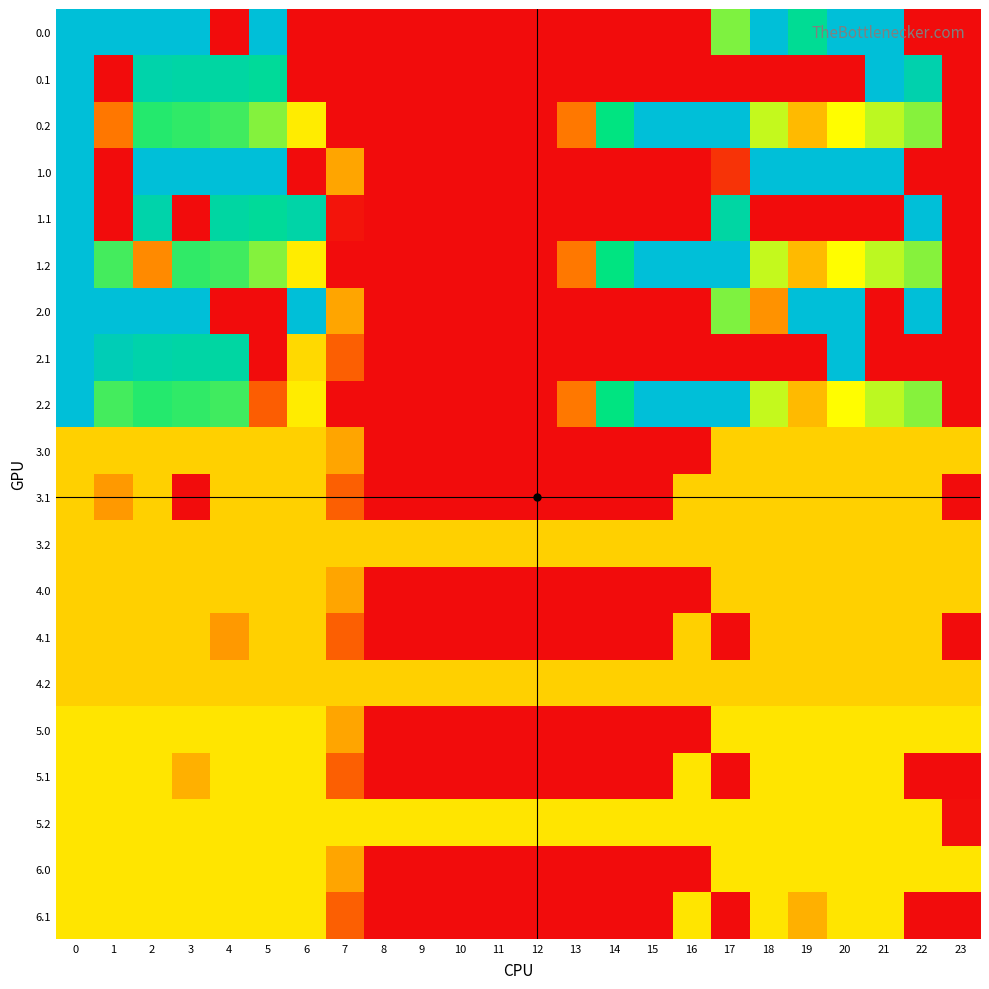

Reading left to right, transcribe all the data shown in this chart.

0.0: 0=400.0	1=400.0	2=400.0	3=400.0	4=0.0	5=400.0	6=0.0	7=0.0	8=0.0	9=0.0	10=0.0	11=0.0	12=0.0	13=0.0	14=0.0	15=0.0	16=0.0	17=250.3	18=400.0	19=324.0	20=400.0	21=400.0	22=0.0	23=0.0
0.1: 0=400.0	1=0.0	2=347.9	3=342.7	4=339.6	5=329.5	6=0.0	7=0.0	8=0.0	9=0.0	10=0.0	11=0.0	12=0.0	13=0.0	14=0.0	15=0.0	16=0.0	17=0.0	18=0.0	19=0.0	20=0.0	21=400.0	22=350.9	23=0.0
0.2: 0=400.0	1=103.7	2=285.5	3=281.0	4=274.4	5=248.1	6=187.1	7=0.0	8=0.0	9=0.0	10=0.0	11=0.0	12=0.0	13=104.4	14=301.9	15=400.0	16=400.0	17=400.0	18=223.1	19=151.1	20=199.2	21=226.4	22=247.4	23=0.0
1.0: 0=400.0	1=0.0	2=400.0	3=400.0	4=400.0	5=400.0	6=0.0	7=136.4	8=0.0	9=0.0	10=0.0	11=0.0	12=0.0	13=0.0	14=0.0	15=0.0	16=0.0	17=37.9	18=400.0	19=400.0	20=400.0	21=400.0	22=0.0	23=0.0
1.1: 0=400.0	1=0.0	2=347.9	3=0.0	4=339.6	5=329.5	6=345.2	7=8.2	8=0.0	9=0.0	10=0.0	11=0.0	12=0.0	13=0.0	14=0.0	15=0.0	16=0.0	17=340.1	18=0.0	19=0.0	20=0.0	21=0.0	22=400.0	23=0.0
1.2: 0=400.0	1=272.7	2=116.5	3=281.0	4=274.4	5=248.1	6=187.1	7=0.0	8=0.0	9=0.0	10=0.0	11=0.0	12=0.0	13=104.4	14=301.9	15=400.0	16=400.0	17=400.0	18=223.1	19=151.1	20=199.2	21=226.4	22=247.4	23=0.0
2.0: 0=400.0	1=400.0	2=400.0	3=400.0	4=0.0	5=0.0	6=400.0	7=136.4	8=0.0	9=0.0	10=0.0	11=0.0	12=0.0	13=0.0	14=0.0	15=0.0	16=0.0	17=250.3	18=122.9	19=400.0	20=400.0	21=0.0	22=400.0	23=0.0
2.1: 0=400.0	1=361.1	2=347.9	3=342.7	4=339.6	5=0.0	6=173.0	7=81.6	8=0.0	9=0.0	10=0.0	11=0.0	12=0.0	13=0.0	14=0.0	15=0.0	16=0.0	17=0.0	18=0.0	19=0.0	20=400.0	21=0.0	22=0.0	23=0.0
2.2: 0=400.0	1=272.7	2=285.5	3=281.0	4=274.4	5=79.1	6=187.1	7=0.0	8=0.0	9=0.0	10=0.0	11=0.0	12=0.0	13=104.4	14=301.9	15=400.0	16=400.0	17=400.0	18=223.1	19=151.1	20=199.2	21=226.4	22=247.4	23=0.0
3.0: 0=167.0	1=167.0	2=167.0	3=167.0	4=167.0	5=167.0	6=167.0	7=136.4	8=0.0	9=0.0	10=0.0	11=0.0	12=0.0	13=0.0	14=0.0	15=0.0	16=0.0	17=167.0	18=167.0	19=167.0	20=167.0	21=167.0	22=167.0	23=167.0
3.1: 0=167.0	1=127.4	2=167.0	3=0.0	4=167.0	5=167.0	6=167.0	7=81.6	8=0.0	9=0.0	10=0.0	11=0.0	12=0.0	13=0.0	14=0.0	15=0.0	16=167.0	17=167.0	18=167.0	19=167.0	20=167.0	21=167.0	22=167.0	23=0.0
3.2: 0=167.0	1=167.0	2=167.0	3=167.0	4=167.0	5=167.0	6=167.0	7=167.0	8=167.0	9=167.0	10=167.0	11=167.0	12=167.0	13=167.0	14=167.0	15=167.0	16=167.0	17=167.0	18=167.0	19=167.0	20=167.0	21=167.0	22=167.0	23=167.0
4.0: 0=167.0	1=167.0	2=167.0	3=167.0	4=167.0	5=167.0	6=167.0	7=136.4	8=0.0	9=0.0	10=0.0	11=0.0	12=0.0	13=0.0	14=0.0	15=0.0	16=0.0	17=167.0	18=167.0	19=167.0	20=167.0	21=167.0	22=167.0	23=167.0
4.1: 0=167.0	1=167.0	2=167.0	3=167.0	4=127.4	5=167.0	6=167.0	7=81.6	8=0.0	9=0.0	10=0.0	11=0.0	12=0.0	13=0.0	14=0.0	15=0.0	16=167.0	17=0.0	18=167.0	19=167.0	20=167.0	21=167.0	22=167.0	23=0.0
4.2: 0=167.0	1=167.0	2=167.0	3=167.0	4=167.0	5=167.0	6=167.0	7=167.0	8=167.0	9=167.0	10=167.0	11=167.0	12=167.0	13=167.0	14=167.0	15=167.0	16=167.0	17=167.0	18=167.0	19=167.0	20=167.0	21=167.0	22=167.0	23=167.0
5.0: 0=182.0	1=182.0	2=182.0	3=182.0	4=182.0	5=182.0	6=182.0	7=136.4	8=0.0	9=0.0	10=0.0	11=0.0	12=0.0	13=0.0	14=0.0	15=0.0	16=0.0	17=182.0	18=182.0	19=182.0	20=182.0	21=182.0	22=182.0	23=182.0
5.1: 0=182.0	1=182.0	2=182.0	3=144.4	4=182.0	5=182.0	6=182.0	7=81.6	8=0.0	9=0.0	10=0.0	11=0.0	12=0.0	13=0.0	14=0.0	15=0.0	16=182.0	17=0.0	18=182.0	19=182.0	20=182.0	21=182.0	22=0.0	23=0.0
5.2: 0=182.0	1=182.0	2=182.0	3=182.0	4=182.0	5=182.0	6=182.0	7=182.0	8=182.0	9=182.0	10=182.0	11=182.0	12=182.0	13=182.0	14=182.0	15=182.0	16=182.0	17=182.0	18=182.0	19=182.0	20=182.0	21=182.0	22=182.0	23=2.5
6.0: 0=182.0	1=182.0	2=182.0	3=182.0	4=182.0	5=182.0	6=182.0	7=136.4	8=0.0	9=0.0	10=0.0	11=0.0	12=0.0	13=0.0	14=0.0	15=0.0	16=0.0	17=182.0	18=182.0	19=182.0	20=182.0	21=182.0	22=182.0	23=182.0
6.1: 0=182.0	1=182.0	2=182.0	3=182.0	4=182.0	5=182.0	6=182.0	7=81.6	8=0.0	9=0.0	10=0.0	11=0.0	12=0.0	13=0.0	14=0.0	15=0.0	16=182.0	17=0.0	18=182.0	19=144.4	20=182.0	21=182.0	22=0.0	23=0.0